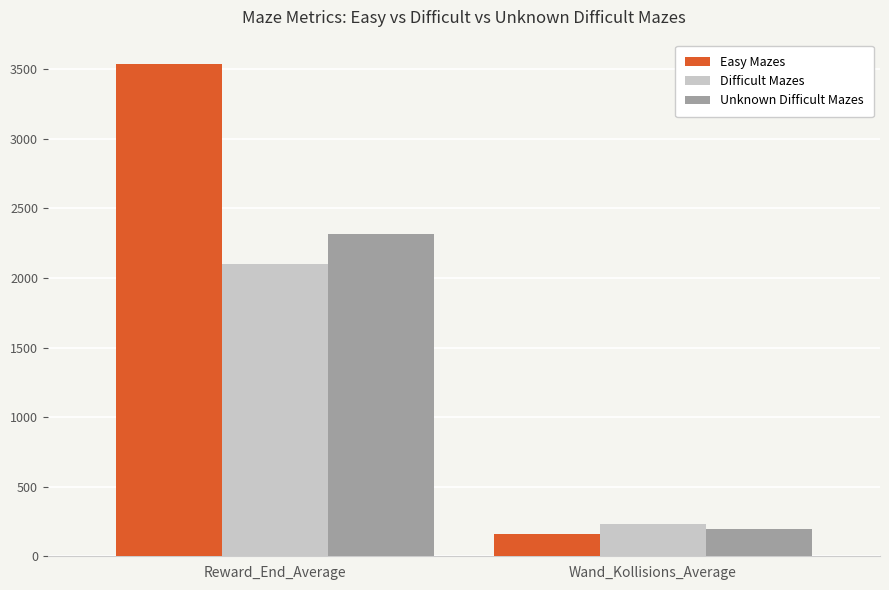

Which category has the highest value in the Difficult Mazes series?

Reward_End_Average